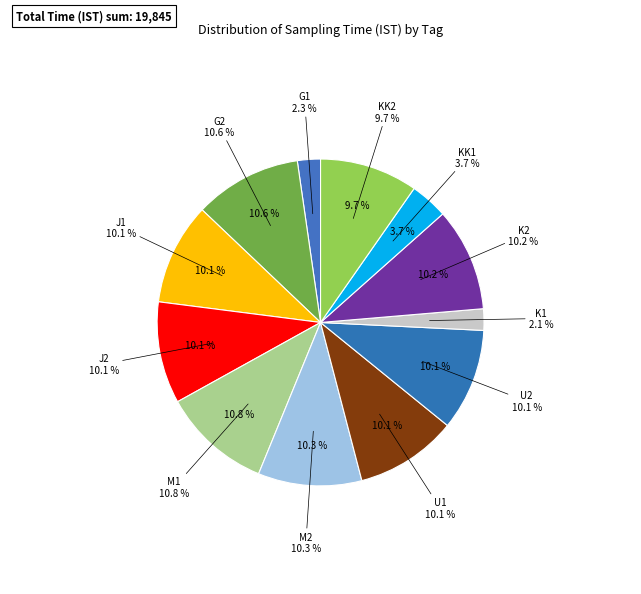

To the nearest percent, what portion does K2 represent?

10%